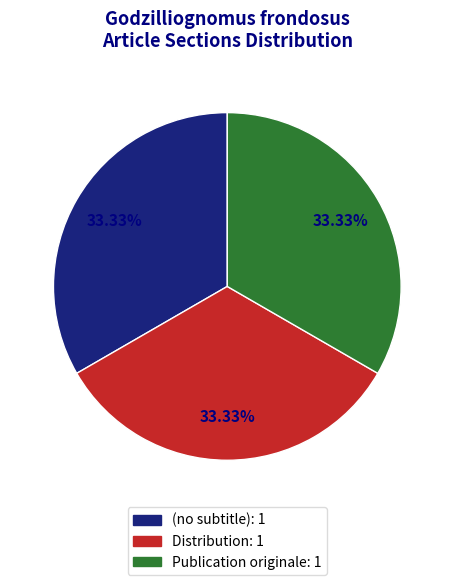

To the nearest percent, what percentage of the pie is Publication originale?

33%